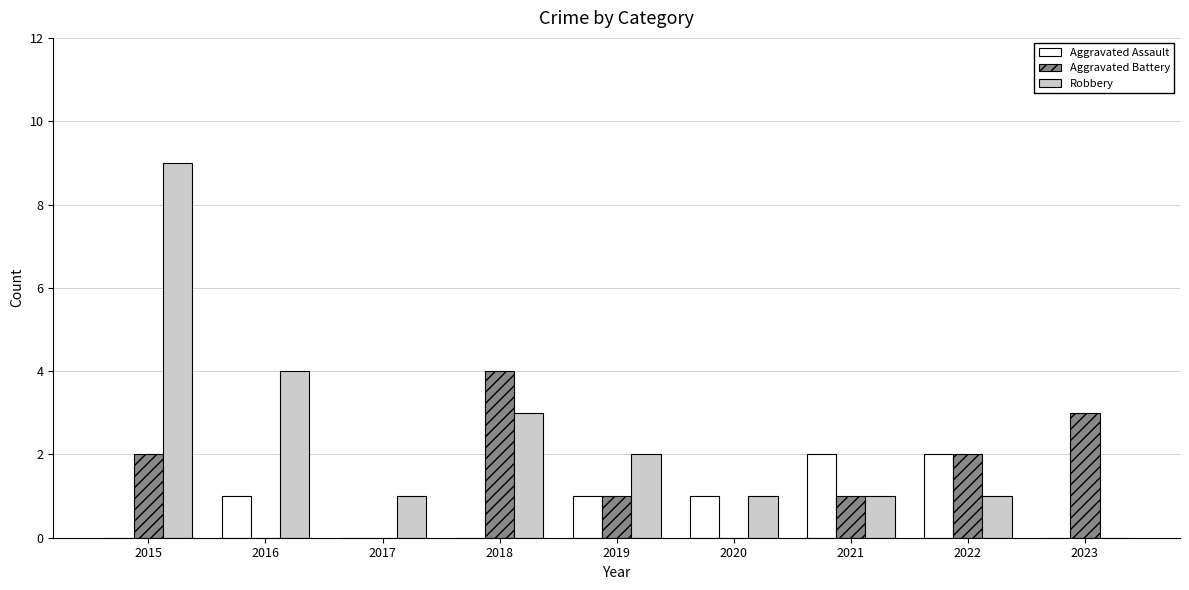

At which category is the sum across all series the highest?

2015